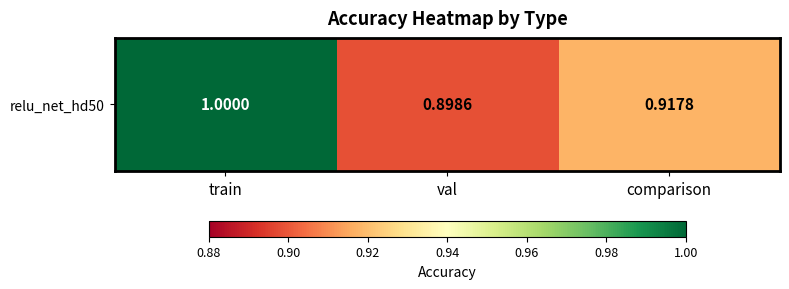

Reading left to right, what are all the values shown in this chart?

1.0	0.9	0.9